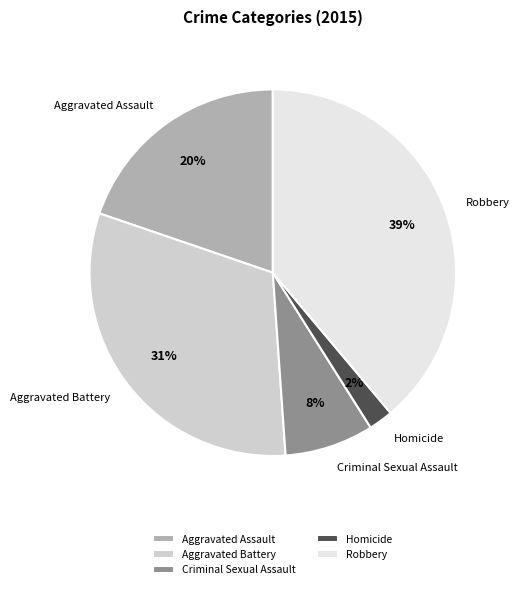

Is there any slice that represents more than half of the pie?

No